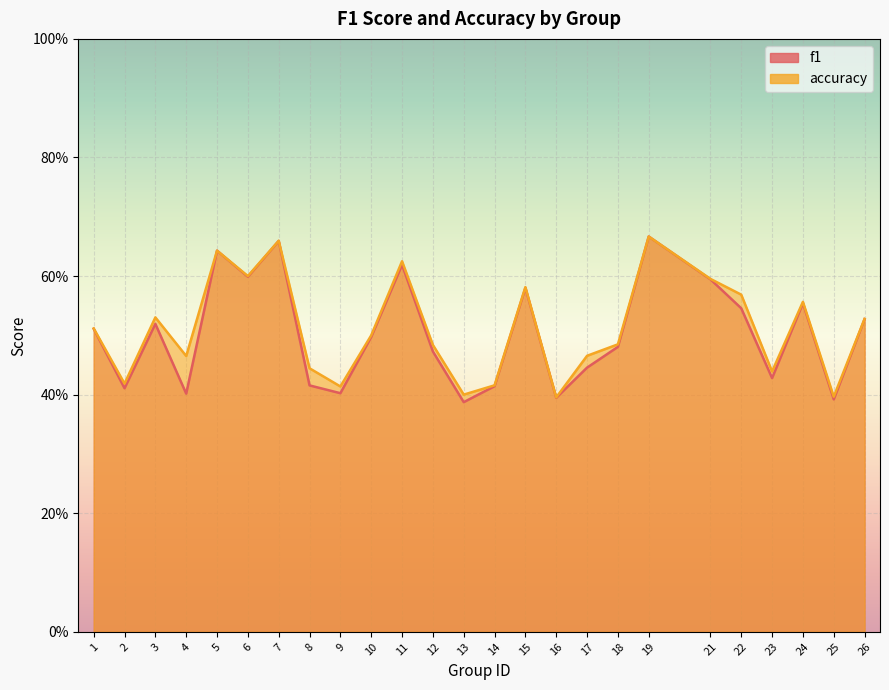

In accuracy, how many points are higher than both neighbors (excluding endpoints)?

7